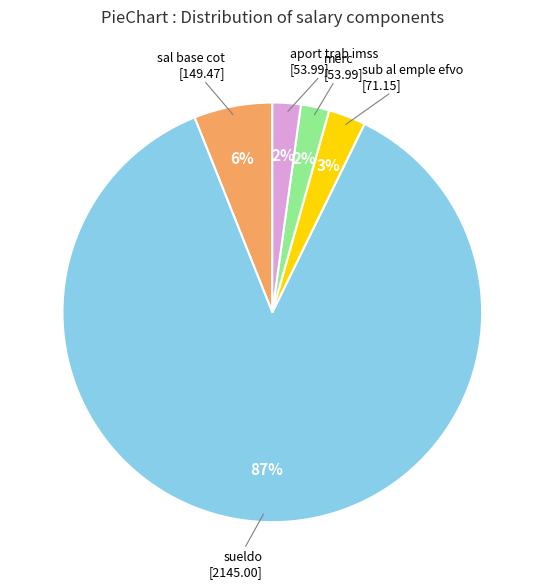

Does any single category account for the majority?

Yes